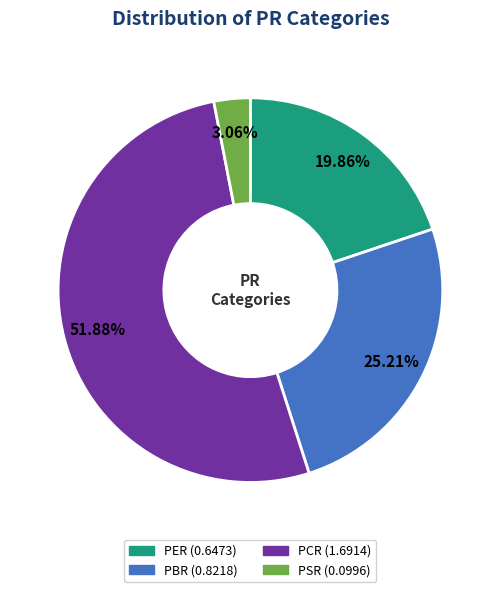

Is PCR the majority of the pie?

Yes